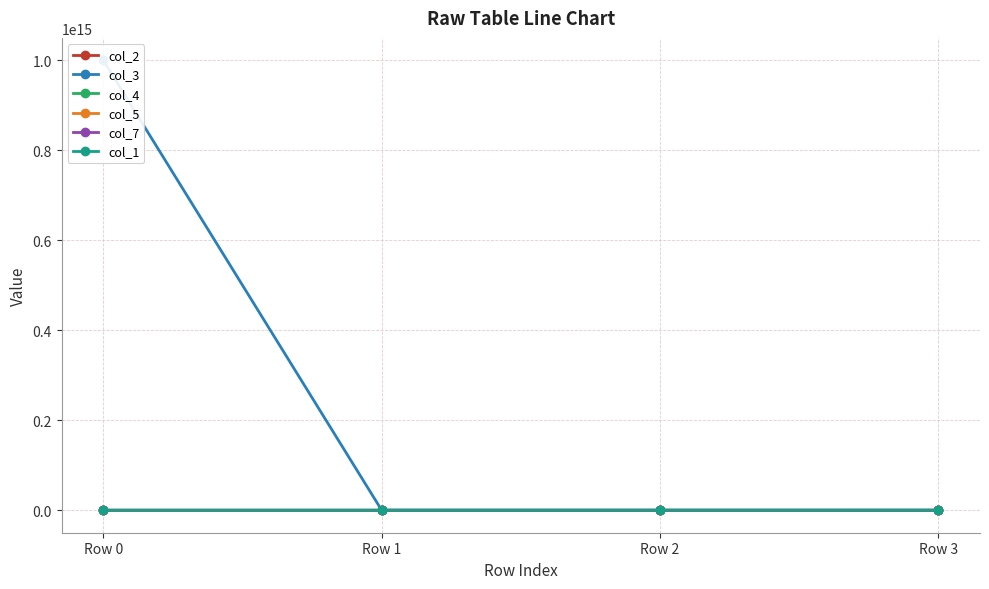

True or false: col_1 has more than 0 points higher than both neighbors.

False